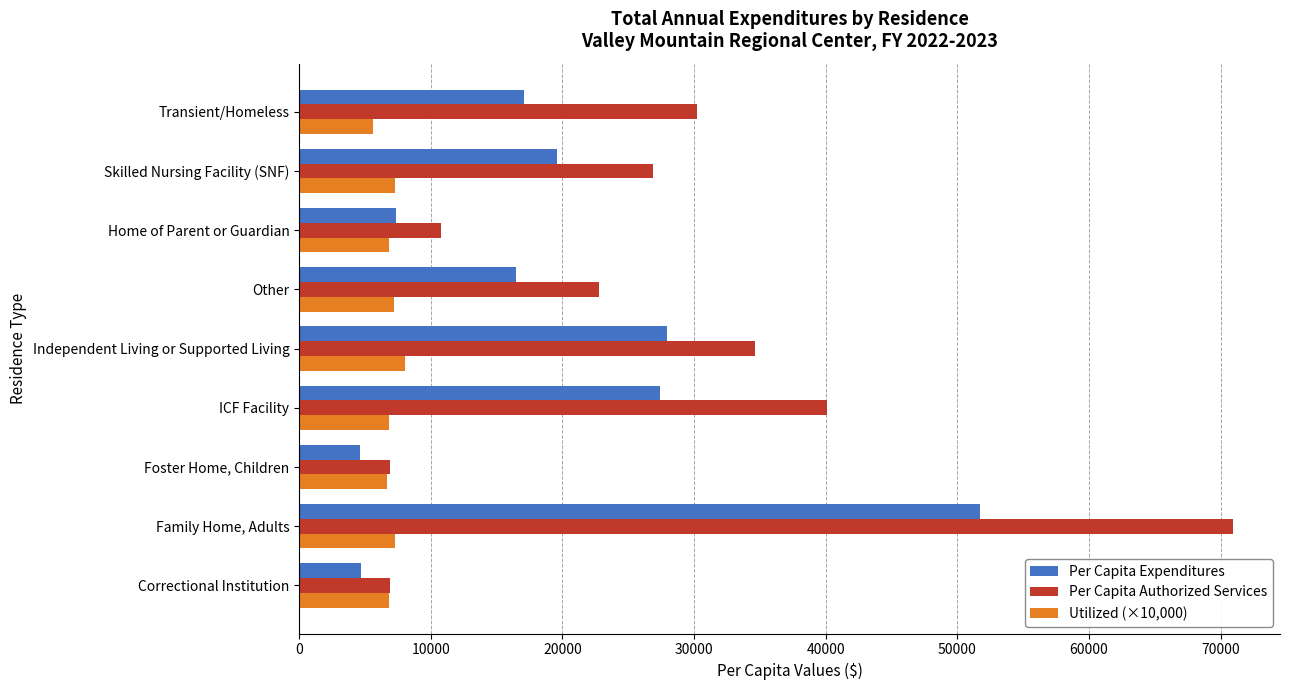

List the series in order of their overall mean, highest first.

Per Capita Authorized Services, Per Capita Expenditures, Utilized (×10,000)